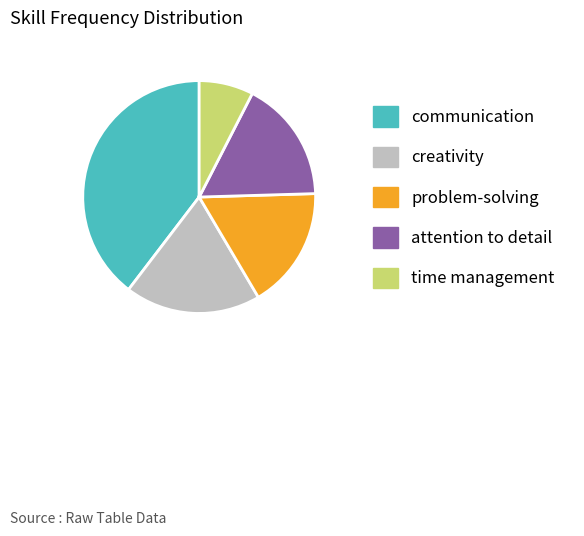

Between attention to detail and communication, which is larger?

communication